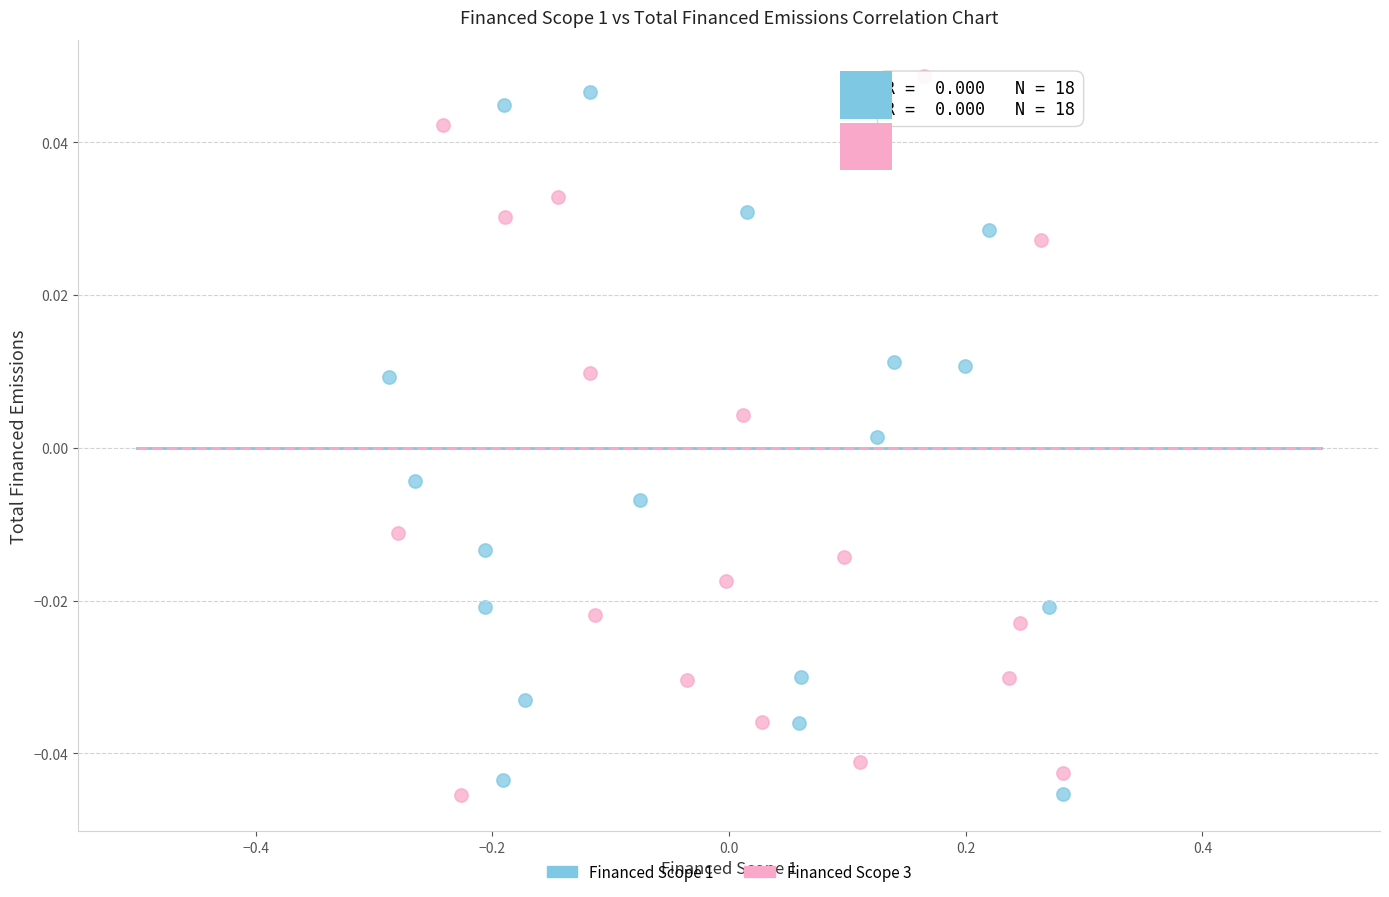

What are all the series names shown in the legend?

Financed Scope 1, Financed Scope 3